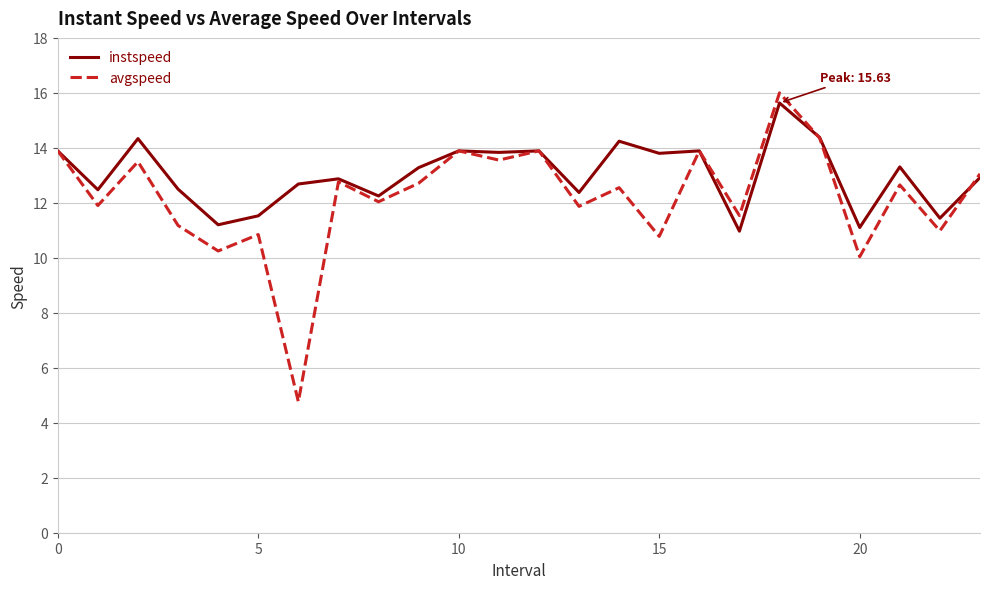

How many values in the instspeed series exceed 13?

12